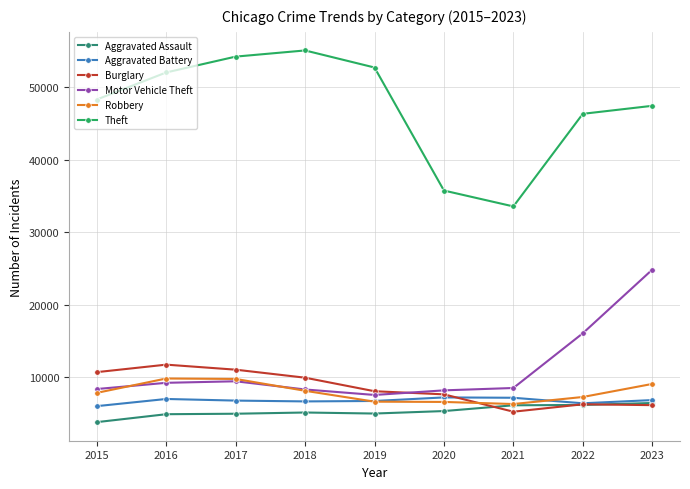

What are all the series names shown in the legend?

Aggravated Assault, Aggravated Battery, Burglary, Motor Vehicle Theft, Robbery, Theft